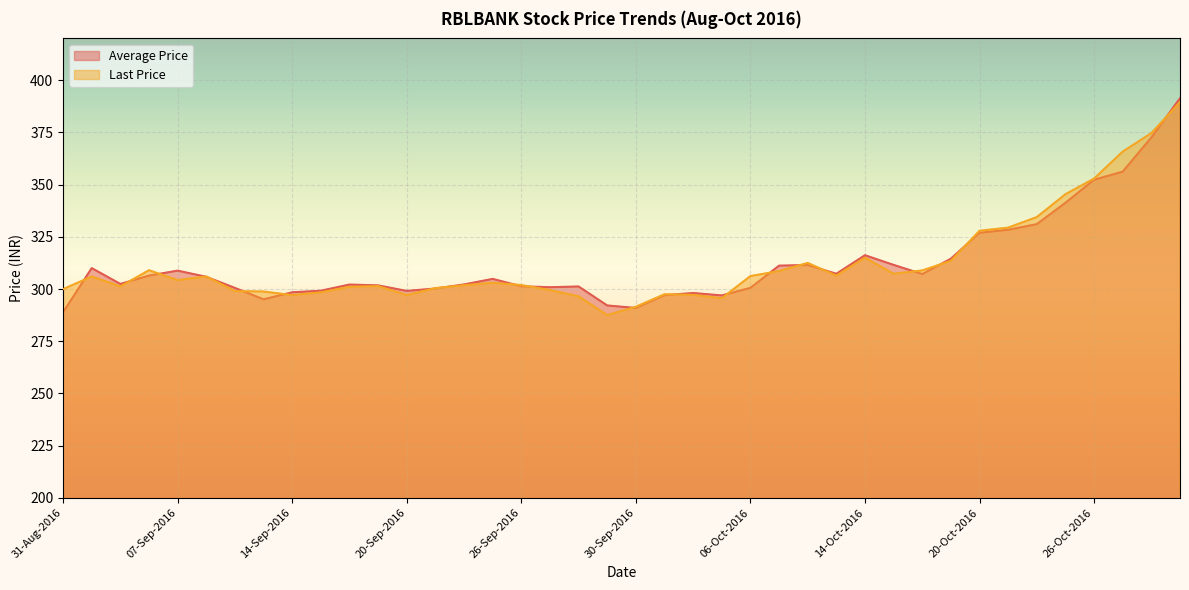

At which label is Average Price closest to 340?

25-Oct-2016